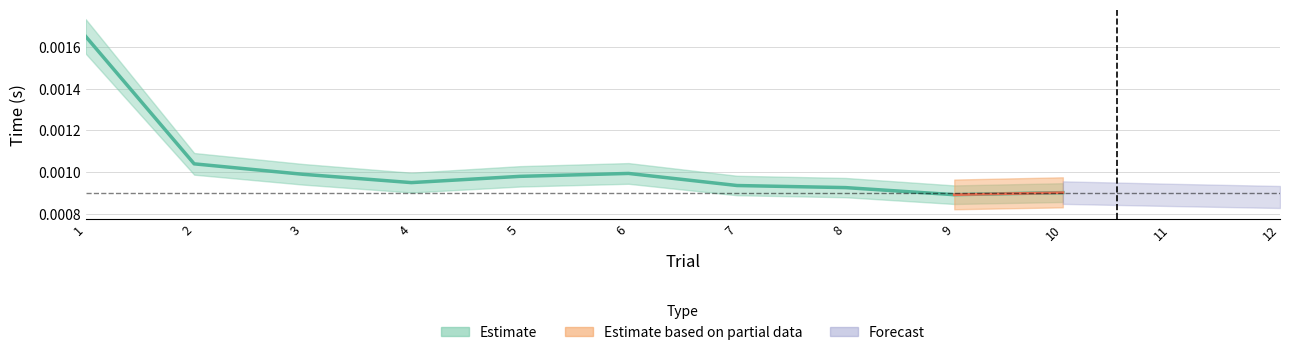

The value at 7 is 0.0. True or false?

True